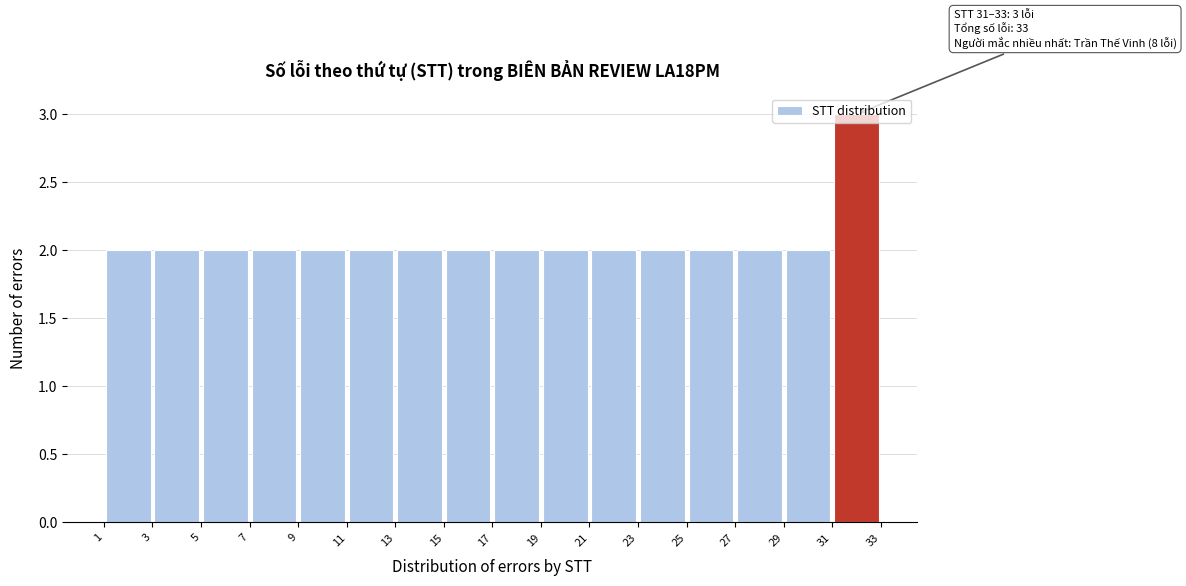

Which range on the x-axis has the tallest bar?

31 to 33